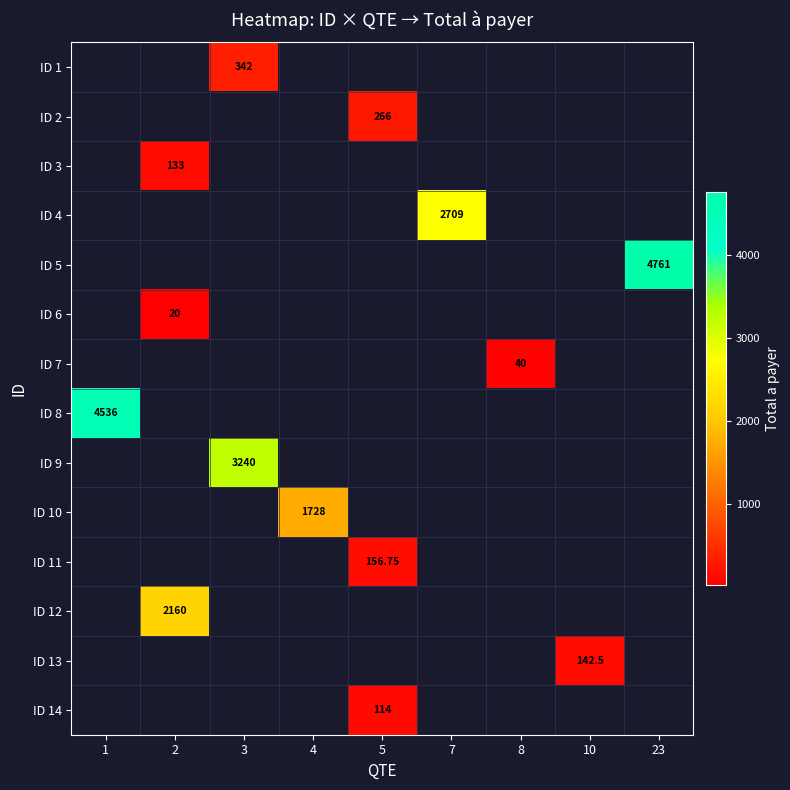

How many positive values does the row_2 series have?

1